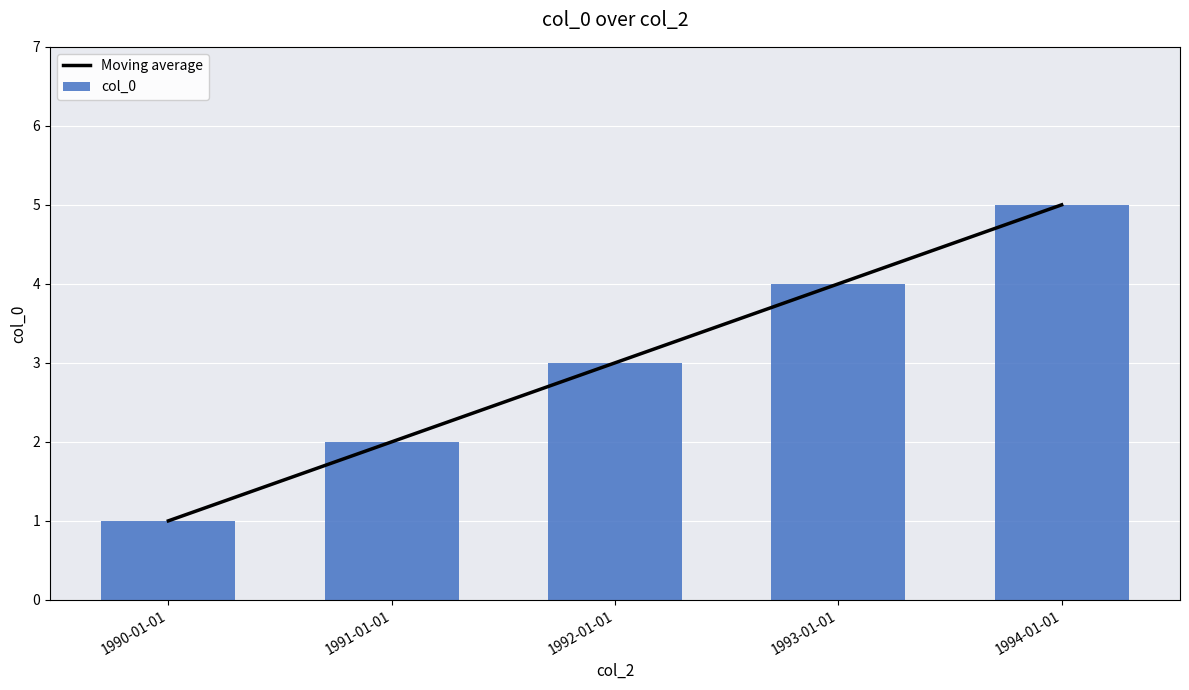

True or false: Moving average has a value of 3 at 1992-01-01.

True